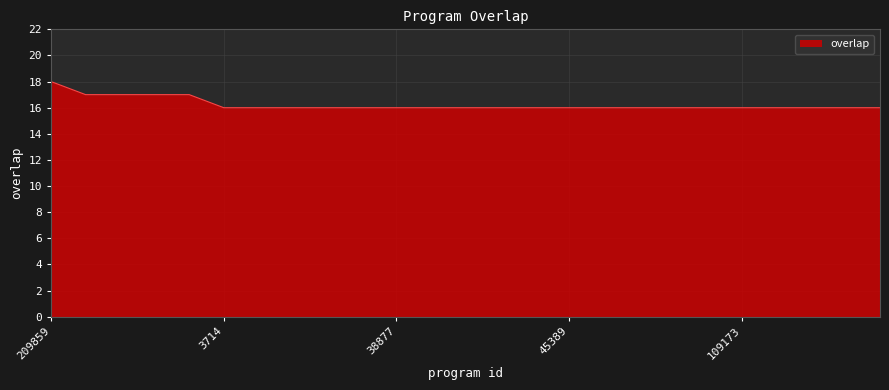

What is the smallest value displayed?

16